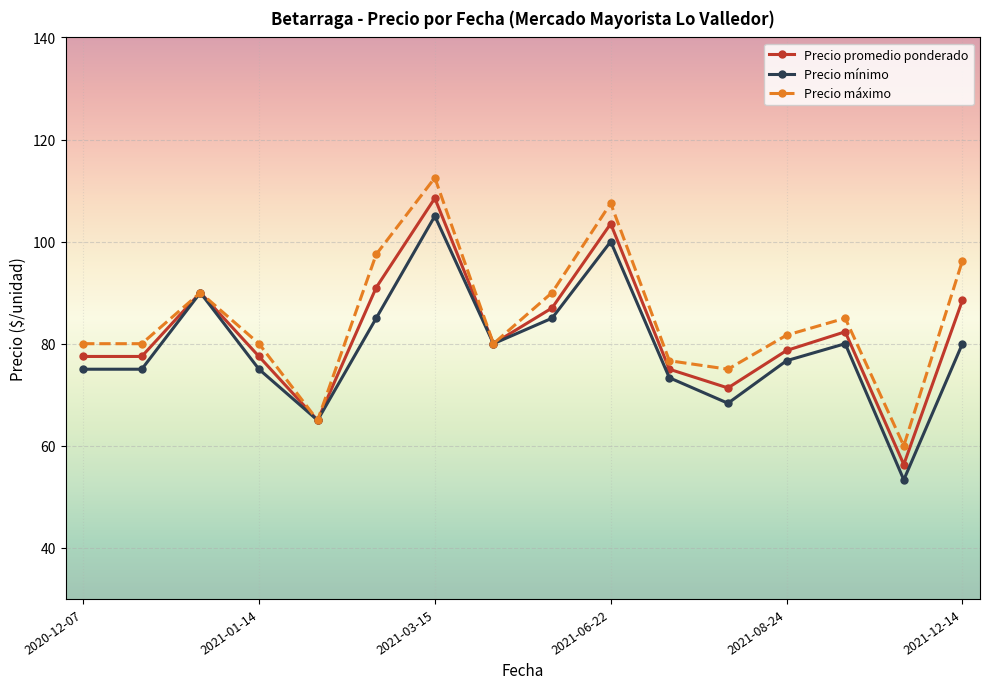

Which series has the largest range (max minus min)?

Precio máximo